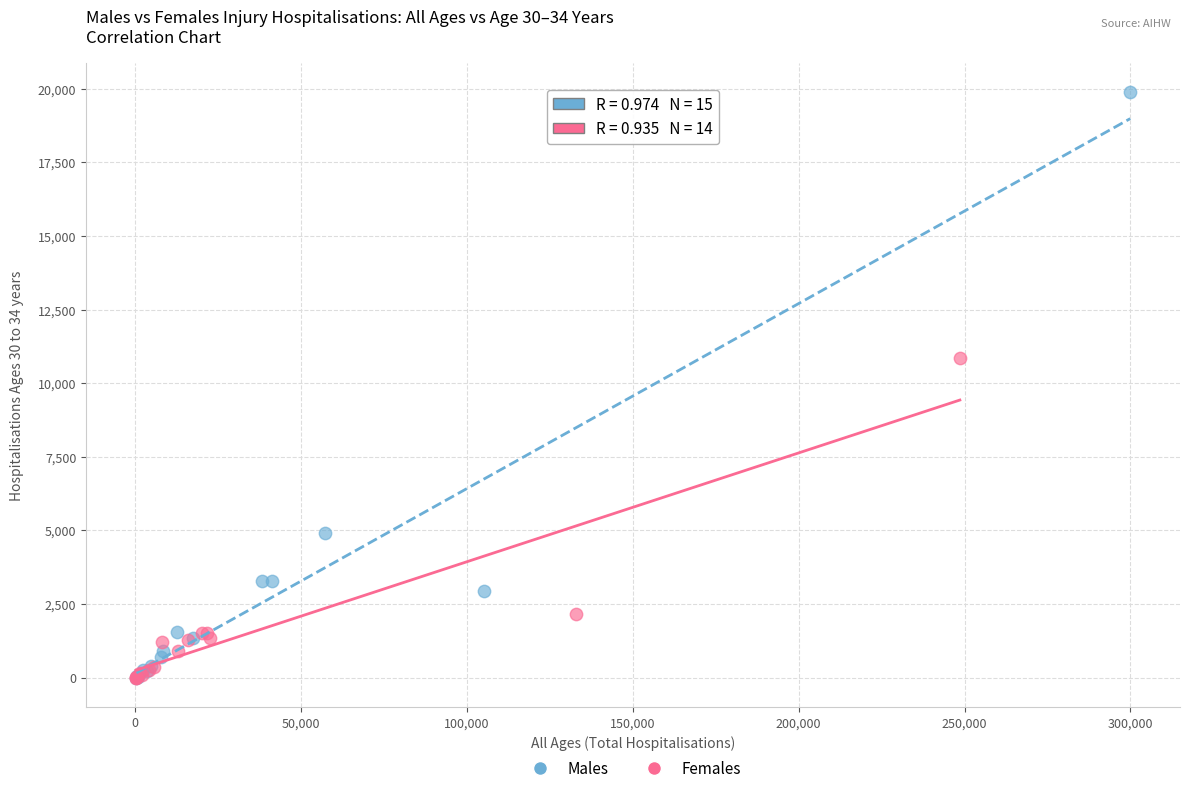

Which series contains the highest Y value?

Males